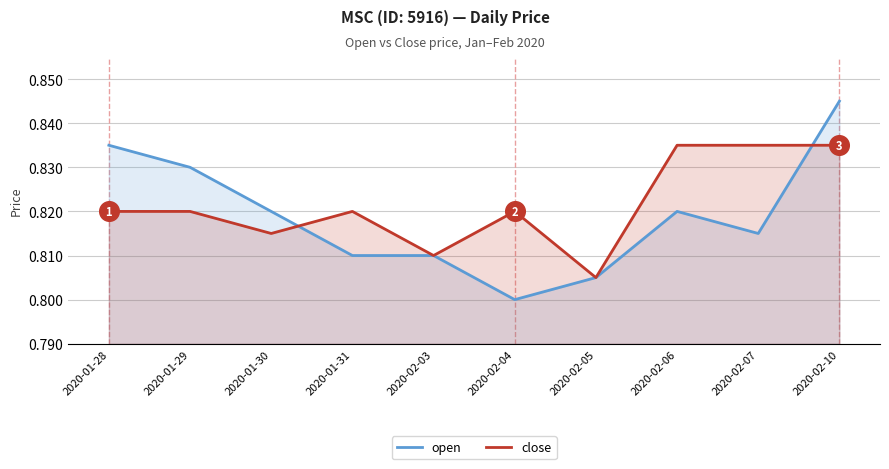

Which series contains the highest Y value?

open